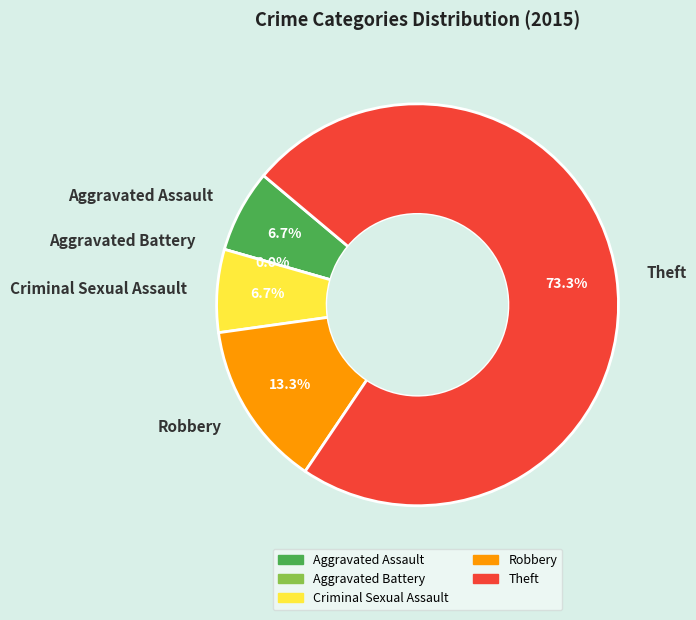

What is the largest slice in the pie chart?

Theft